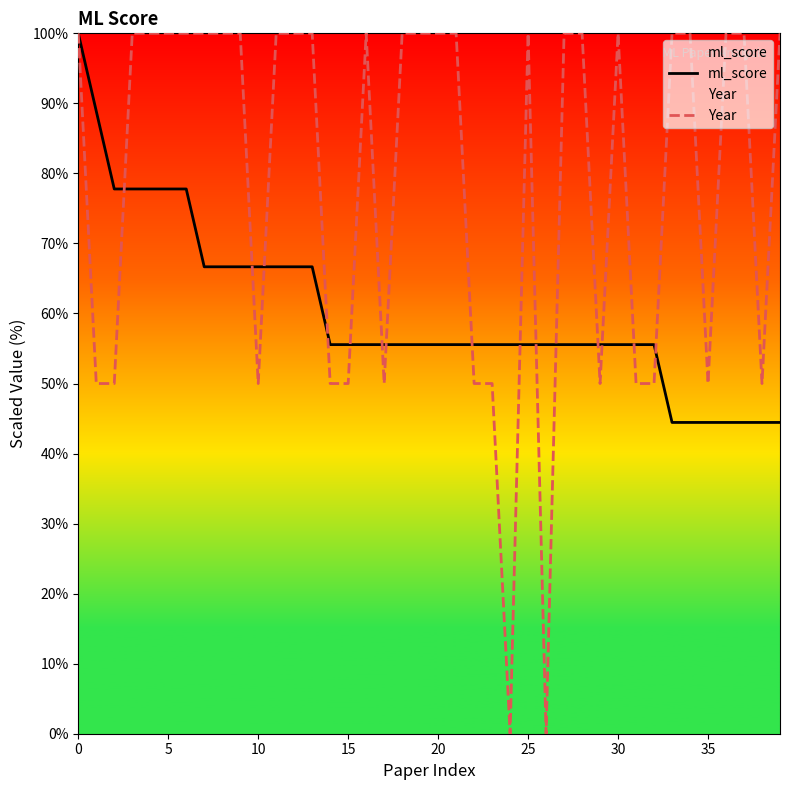

What is the total value across all series at 35?

94.4